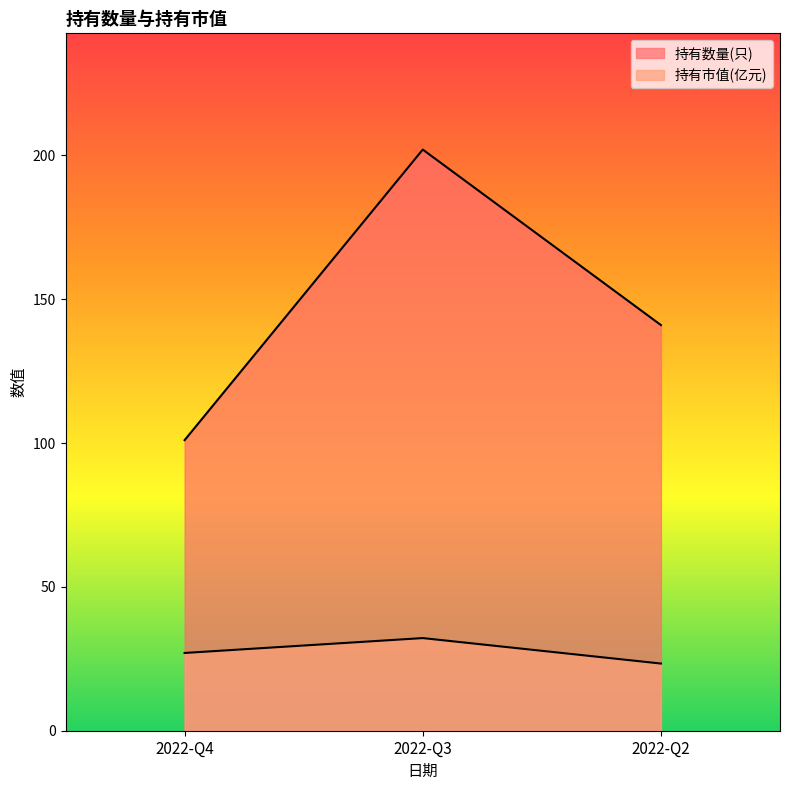

How many lines are shown in the chart?

2